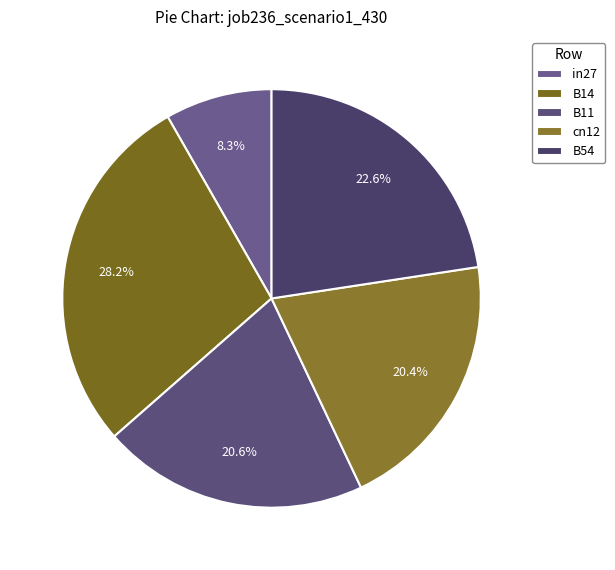

How many slices are in this pie chart?

5